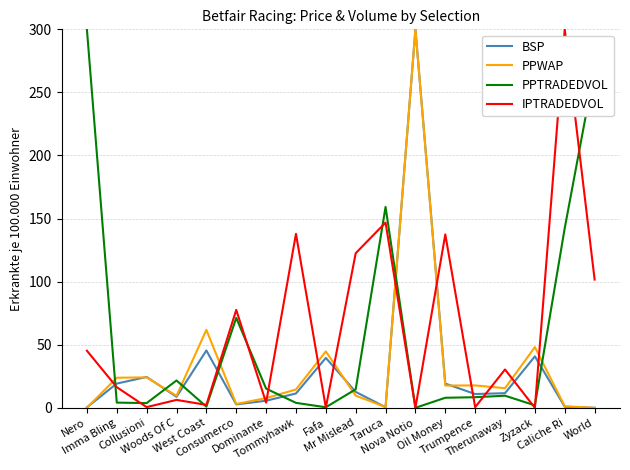

At which label does BSP first exceed 11?

Imma Bling